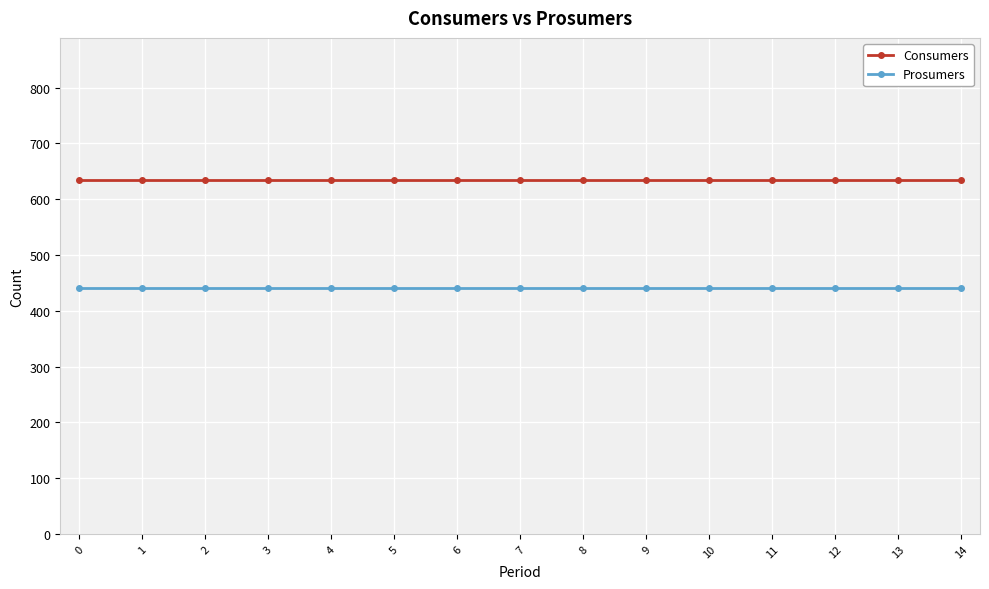

What is the average value of the Consumers series?

635